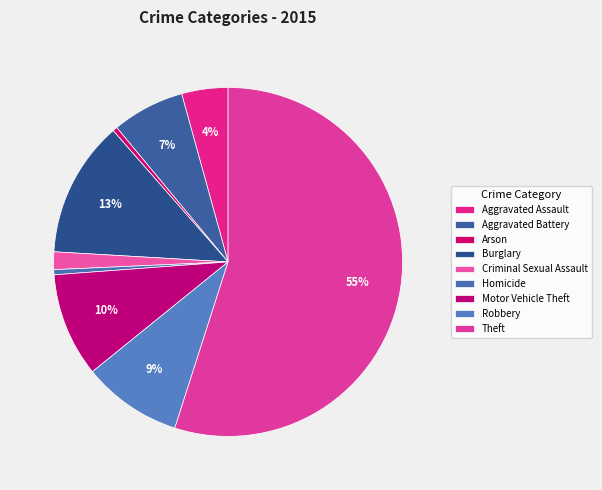

How many segments does this pie chart have?

9